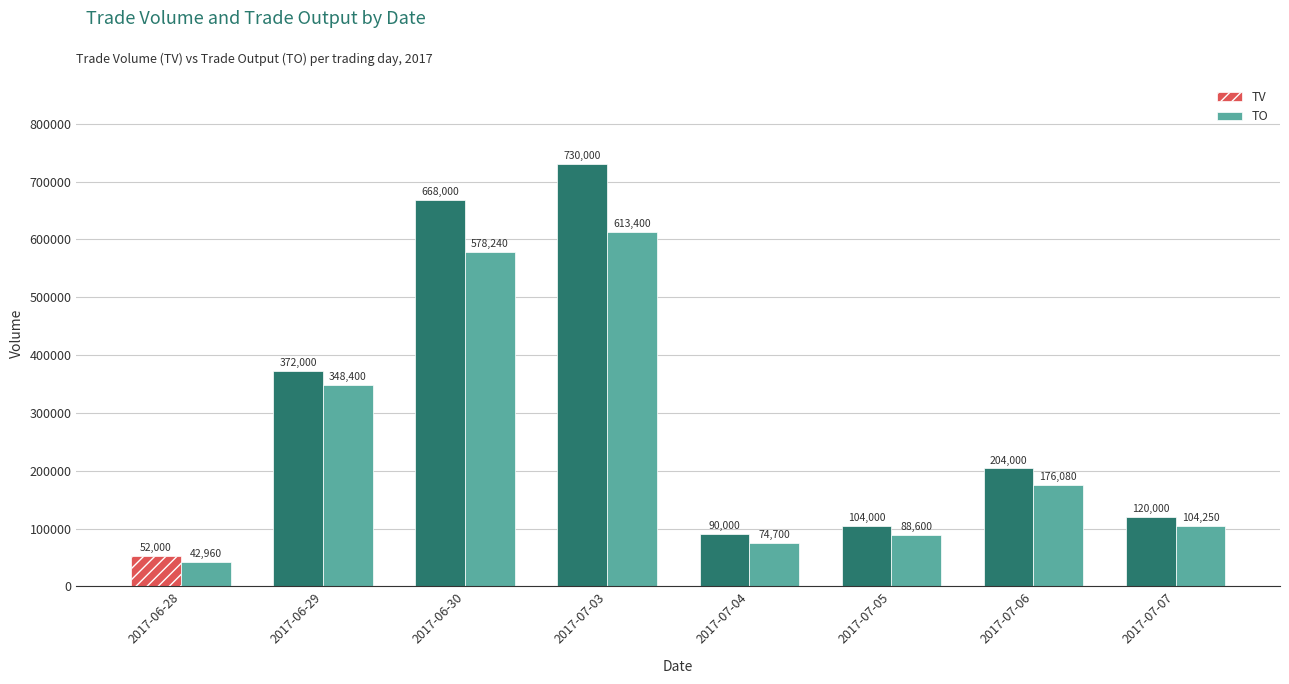

At 2017-06-28, list the series in order from smallest to largest.

TO, TV